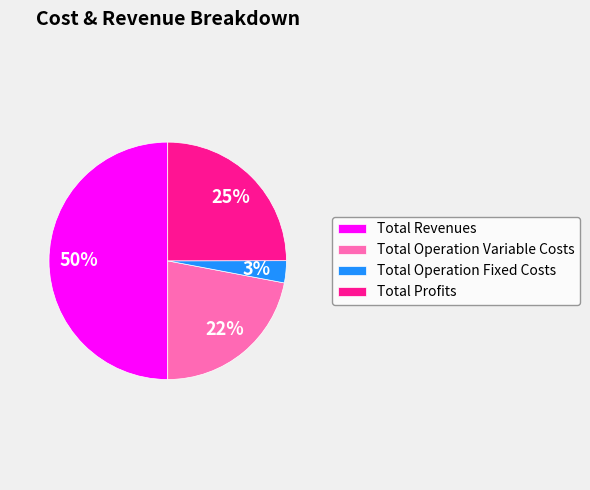

What is the smallest slice in the pie chart?

Total Operation Fixed Costs